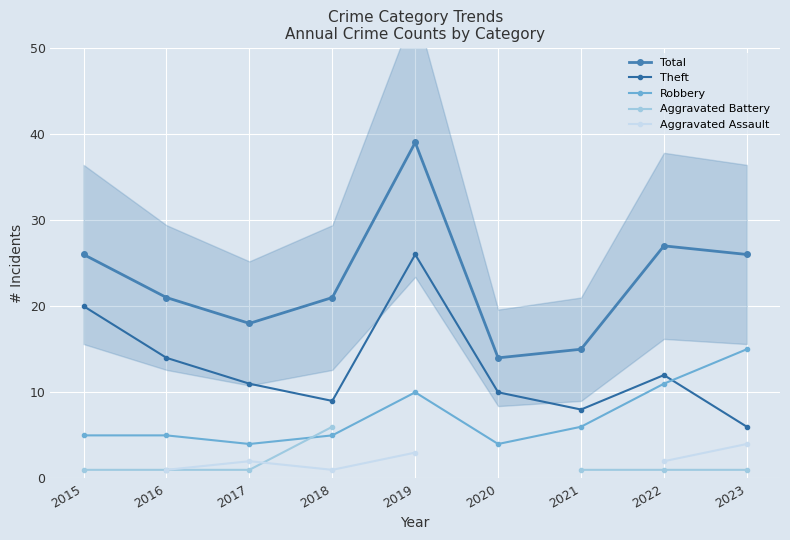

True or false: Aggravated Assault and Theft intersect in this chart.

False